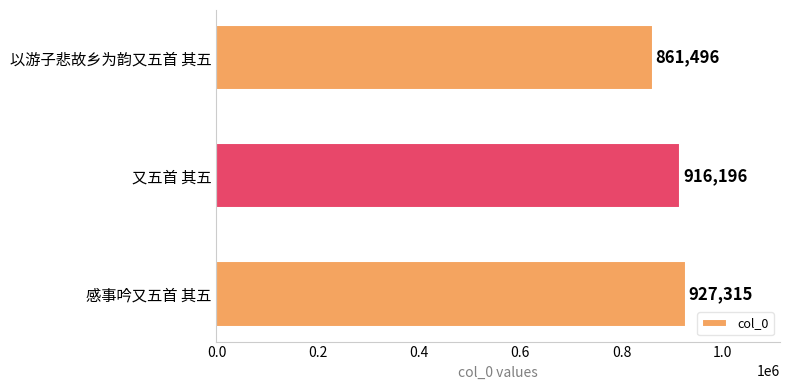

What is the change in value from 又五首 其五 to 感事吟又五首 其五?

+11119